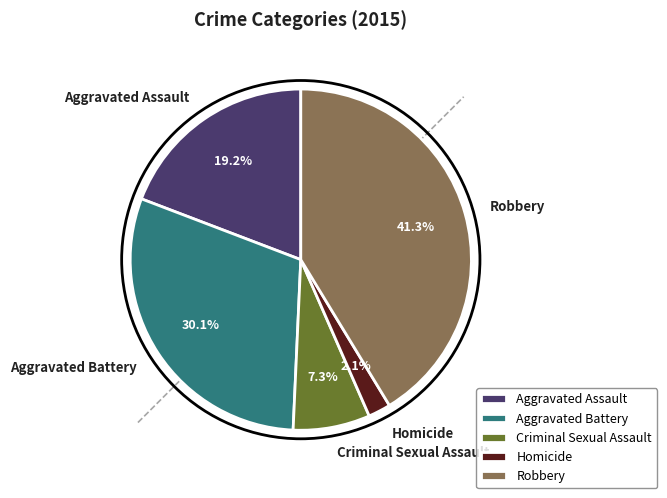

What is the ratio of the value at Aggravated Assault to the value at Criminal Sexual Assault?

2.6